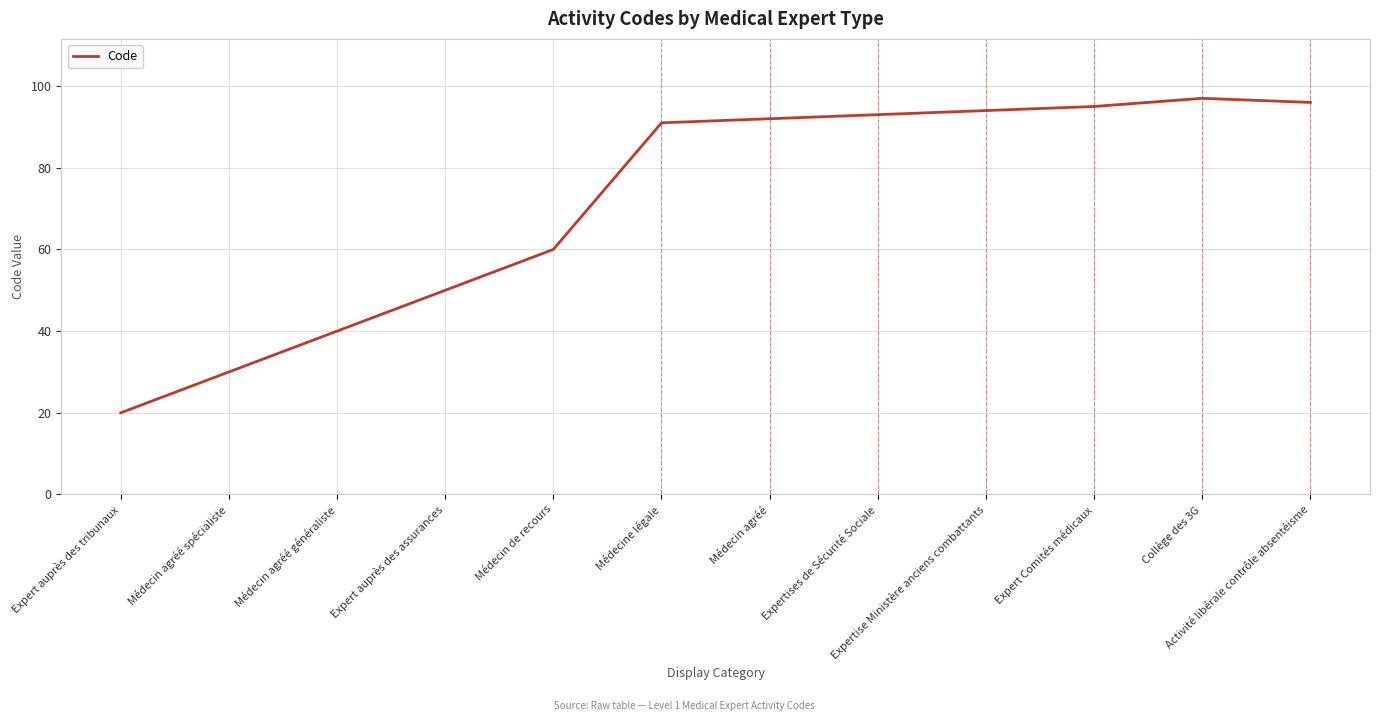

The chart shows a value of 96 at Activité libérale contrôle absentéisme. True or false?

True